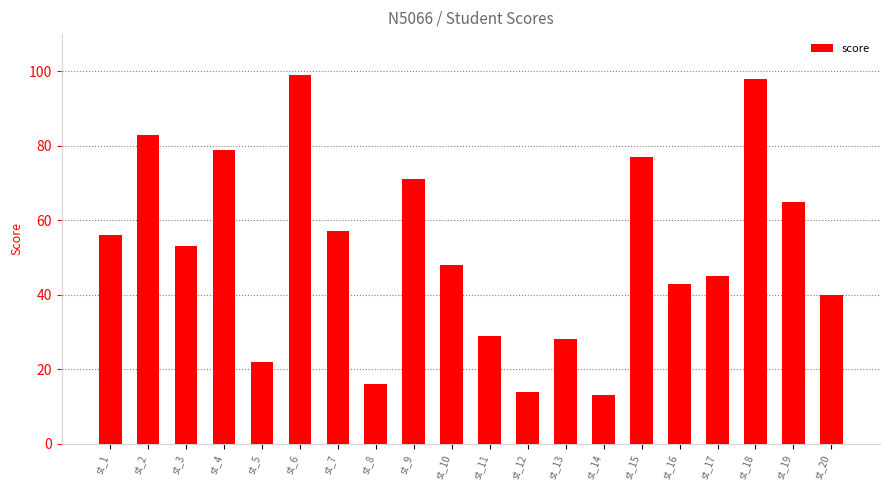

What is the difference between the maximum and second lowest values?

85